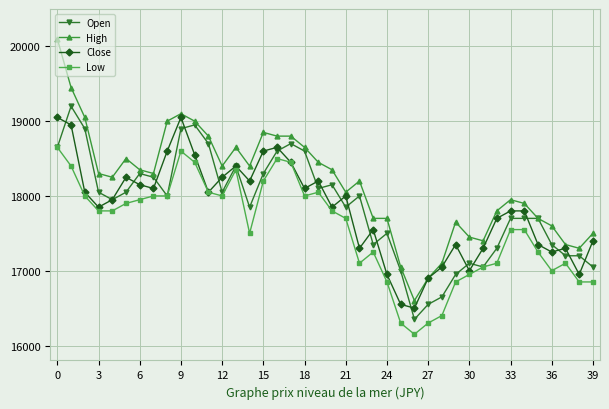

Which series has the largest total across all categories?

High